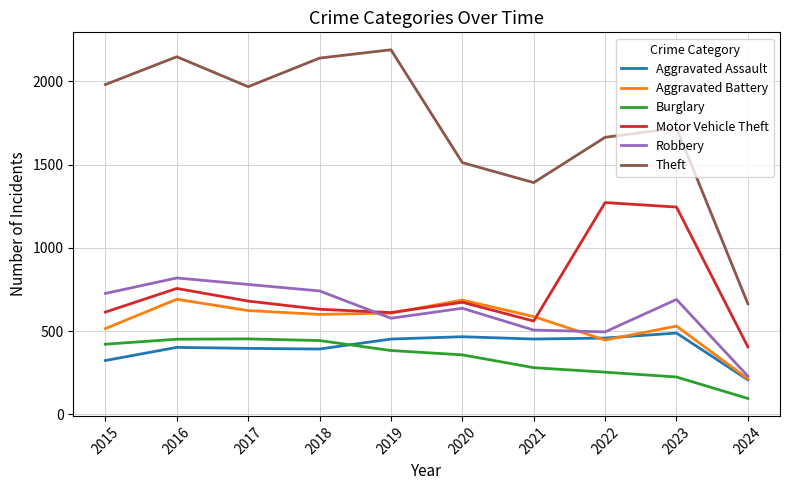

What are all the series names shown in the legend?

Aggravated Assault, Aggravated Battery, Burglary, Motor Vehicle Theft, Robbery, Theft